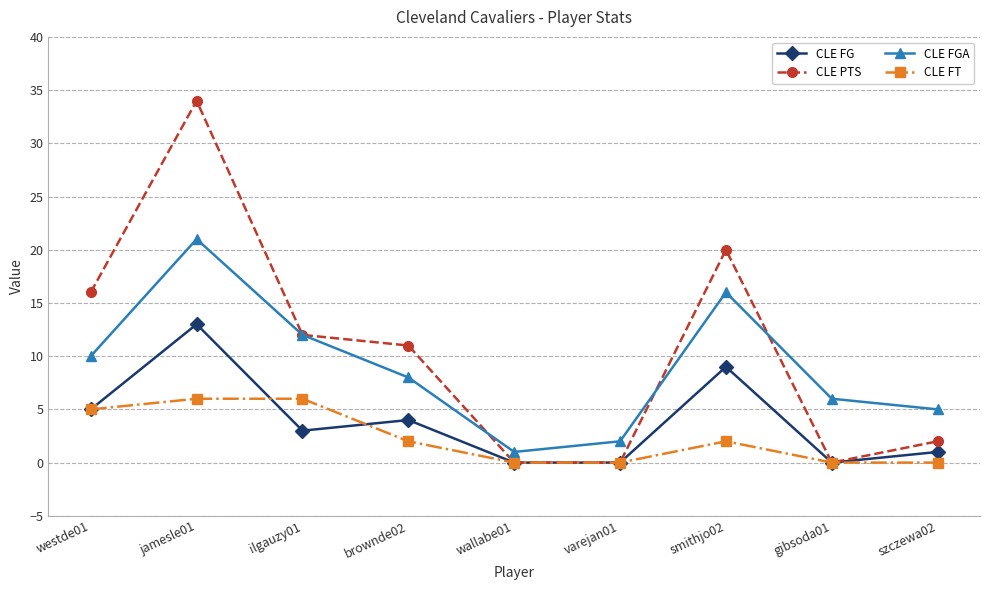

What is the sum of the CLE FG values at ilgauzy01 and jamesle01?

16